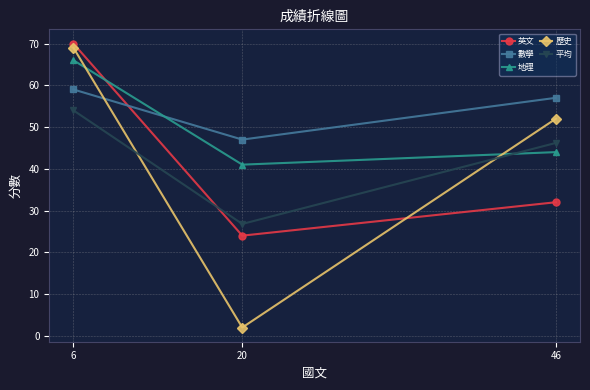

Between 46 and 6, which series saw the biggest shift?

英文